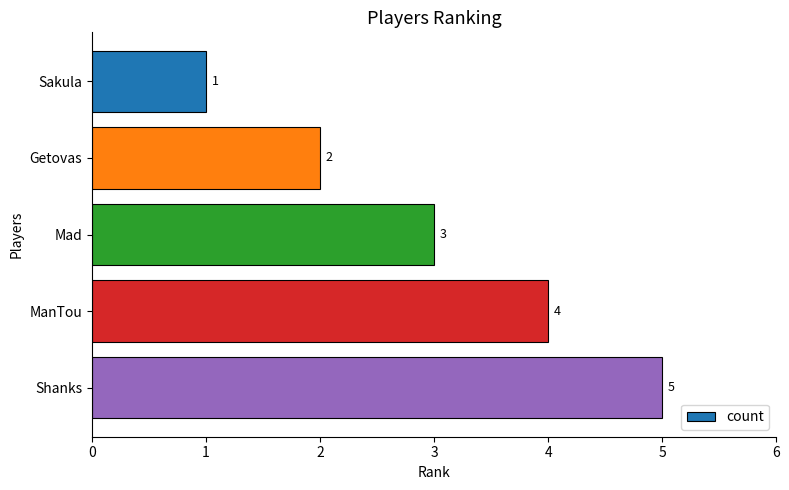

List the labels in order of value, smallest first.

Sakula, Getovas, Mad, ManTou, Shanks